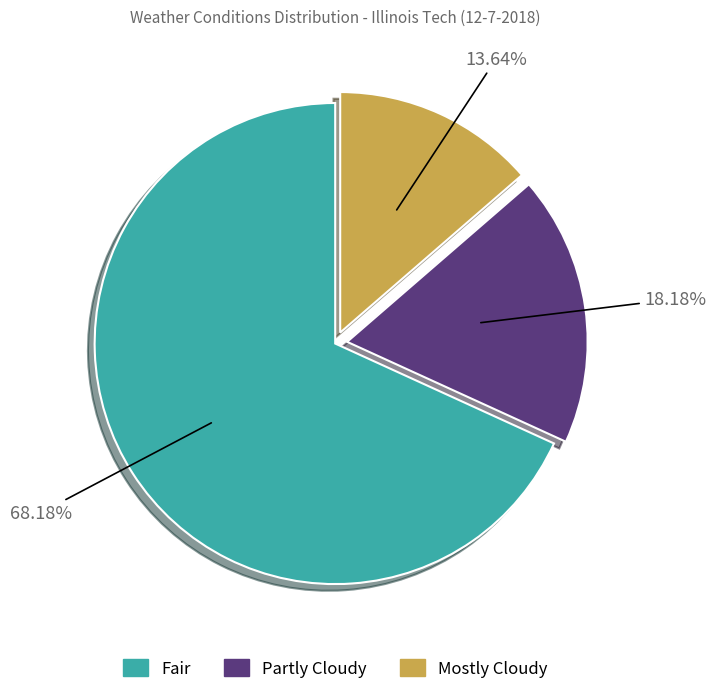

Is there any slice that represents more than half of the pie?

Yes